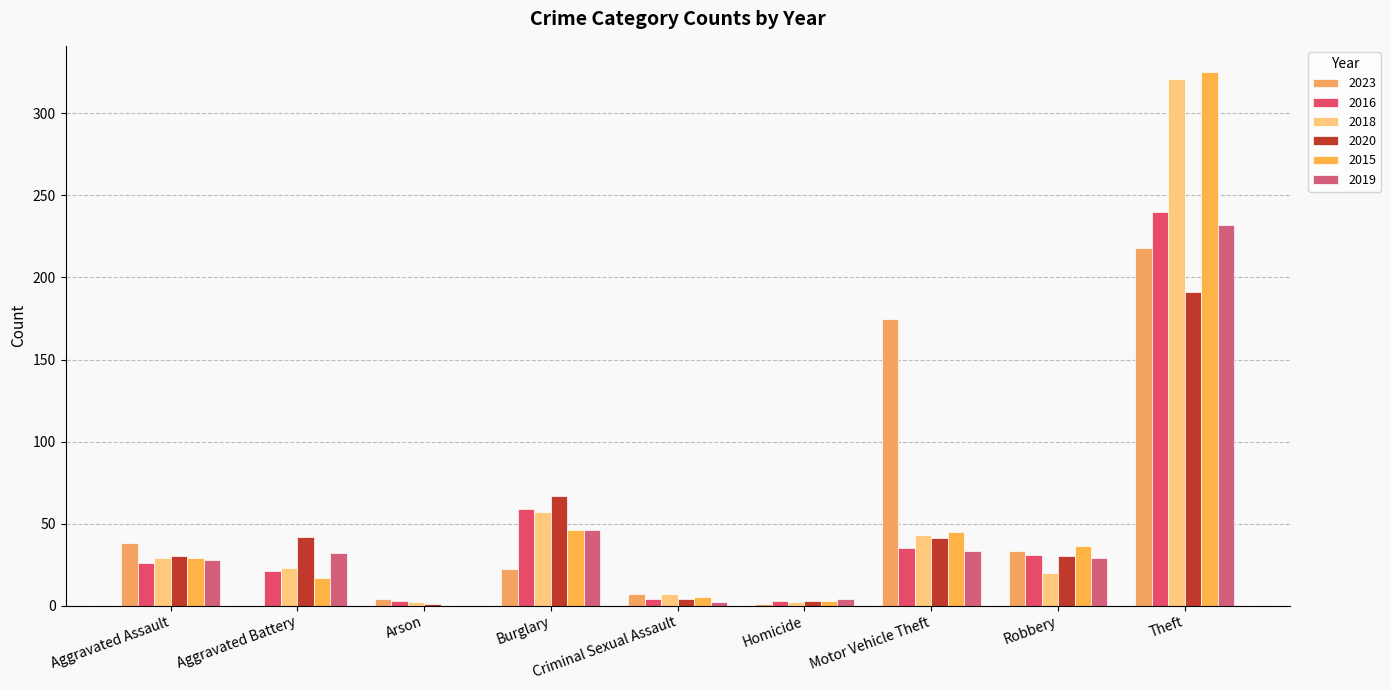

At which label does 2018 first exceed 23?

Aggravated Assault